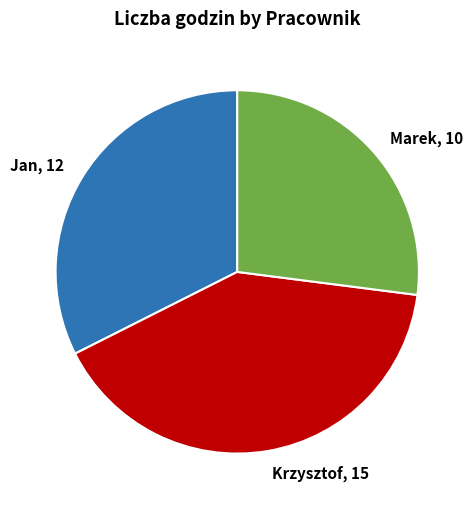

Is it true that Jan is 32% of the pie?

True